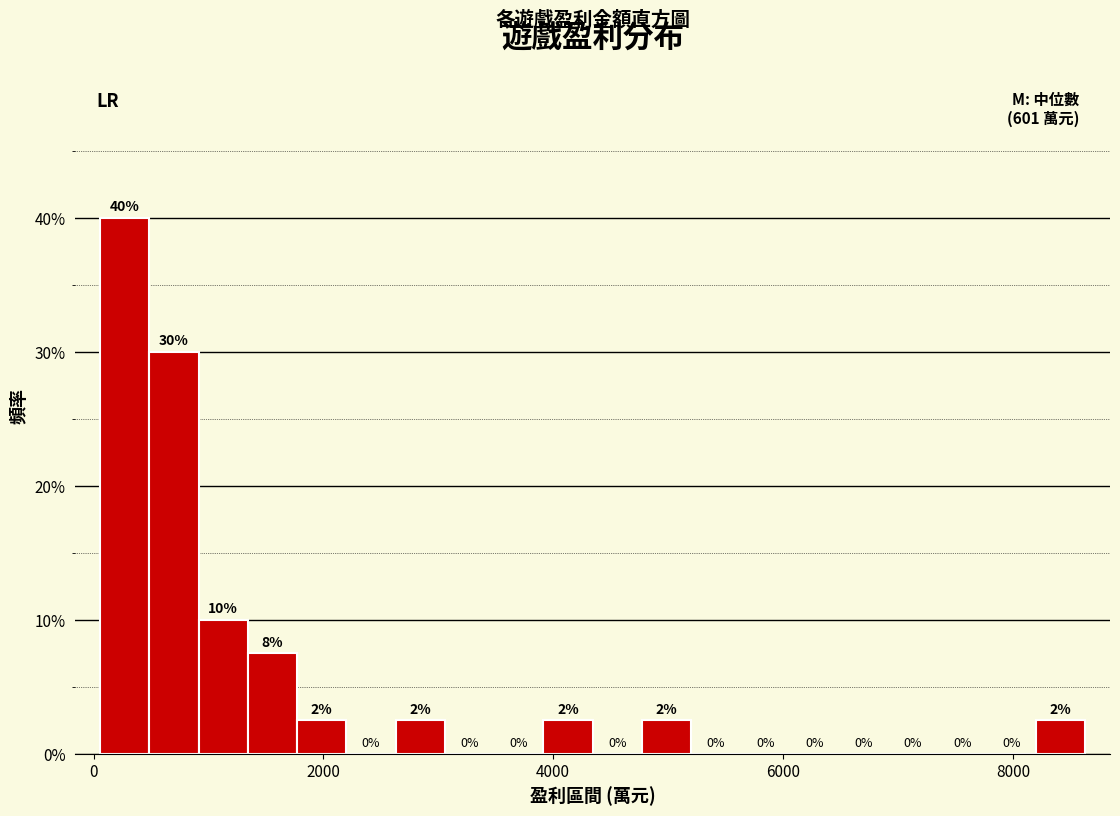

Read against the x-axis, roughly where is the centre of the tallest bar?

200